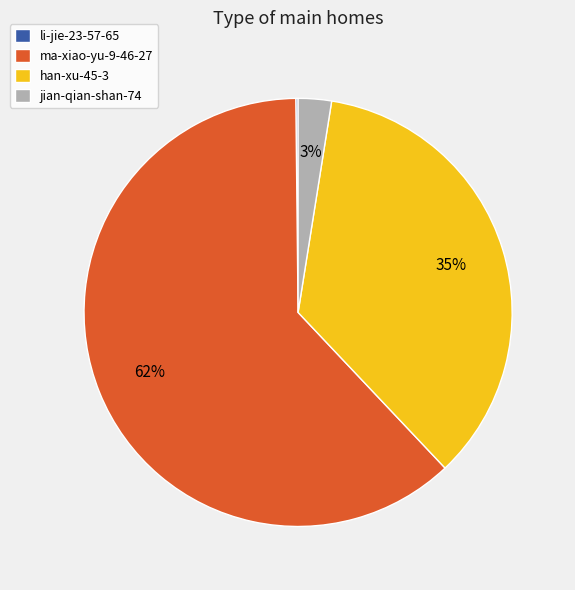

Which has a higher value, jian-qian-shan-74 or ma-xiao-yu-9-46-27?

ma-xiao-yu-9-46-27